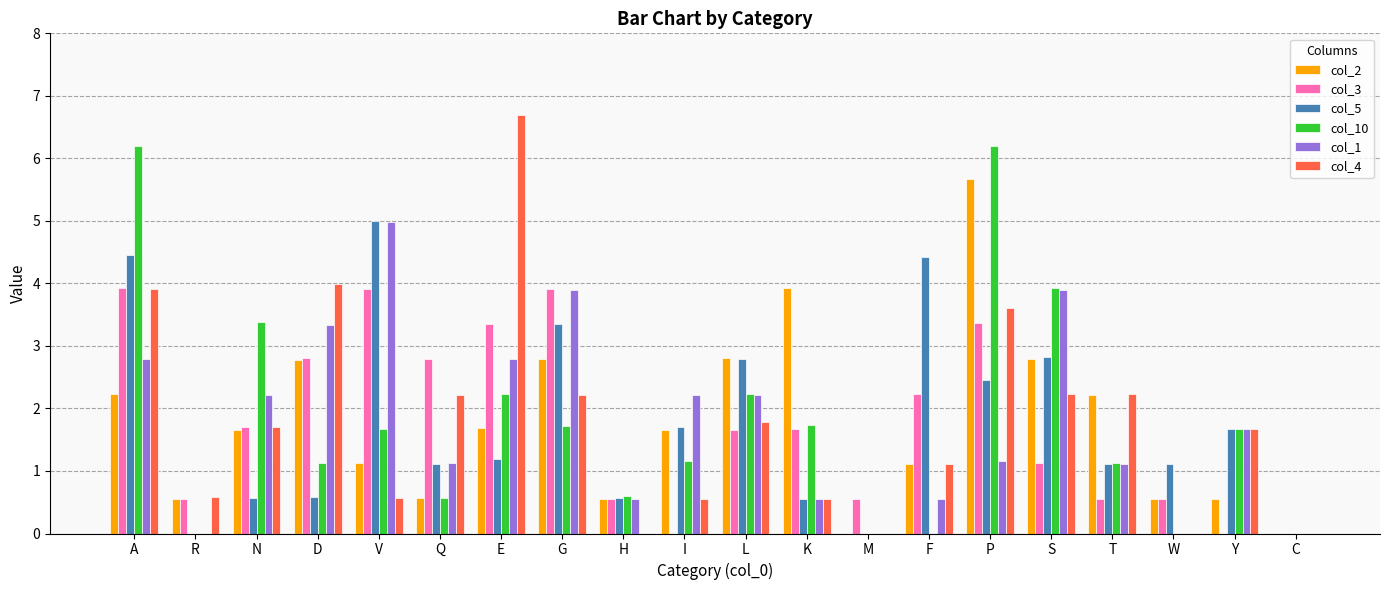

True or false: col_1 has a value of -3.1 at W.

False